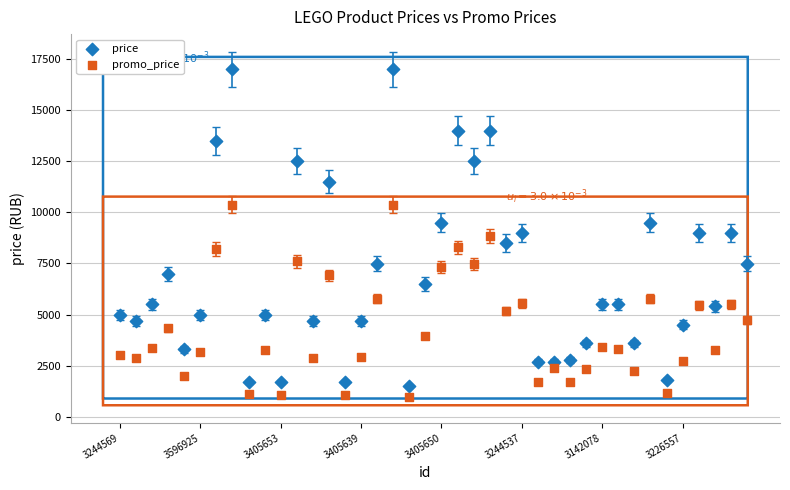

Which series has the largest Y range (max minus min)?

price